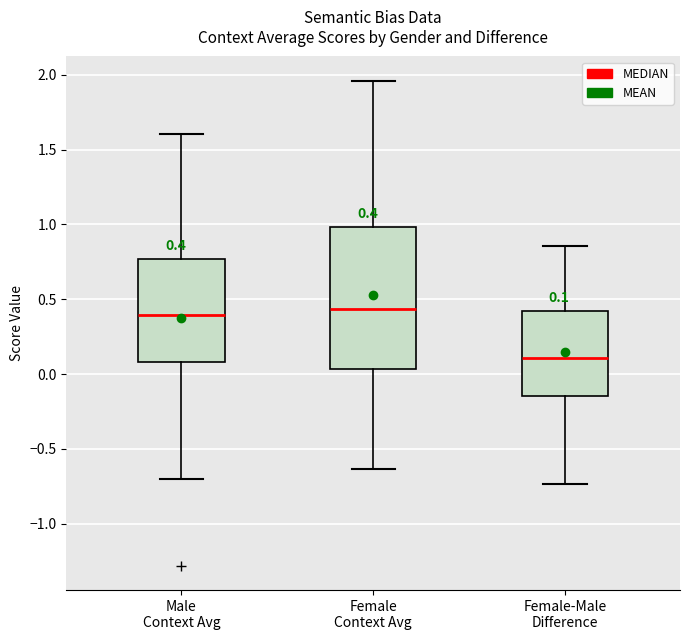

Which box is the tallest, from its lower edge to its upper edge?

Female Context Avg